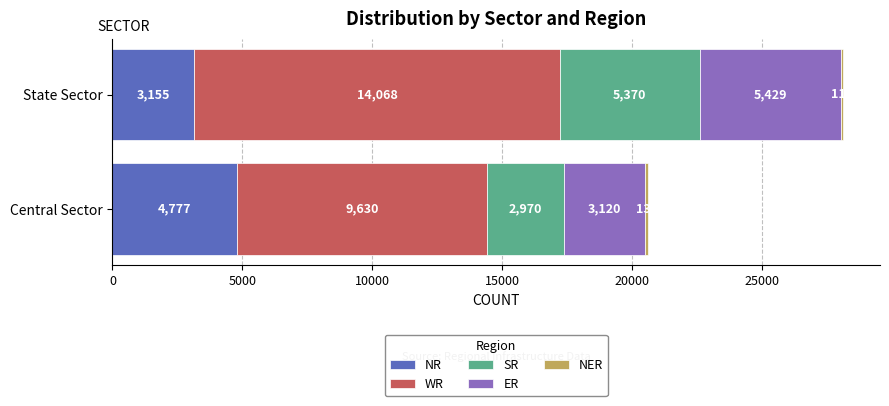

At which label does NR reach its minimum?

State Sector